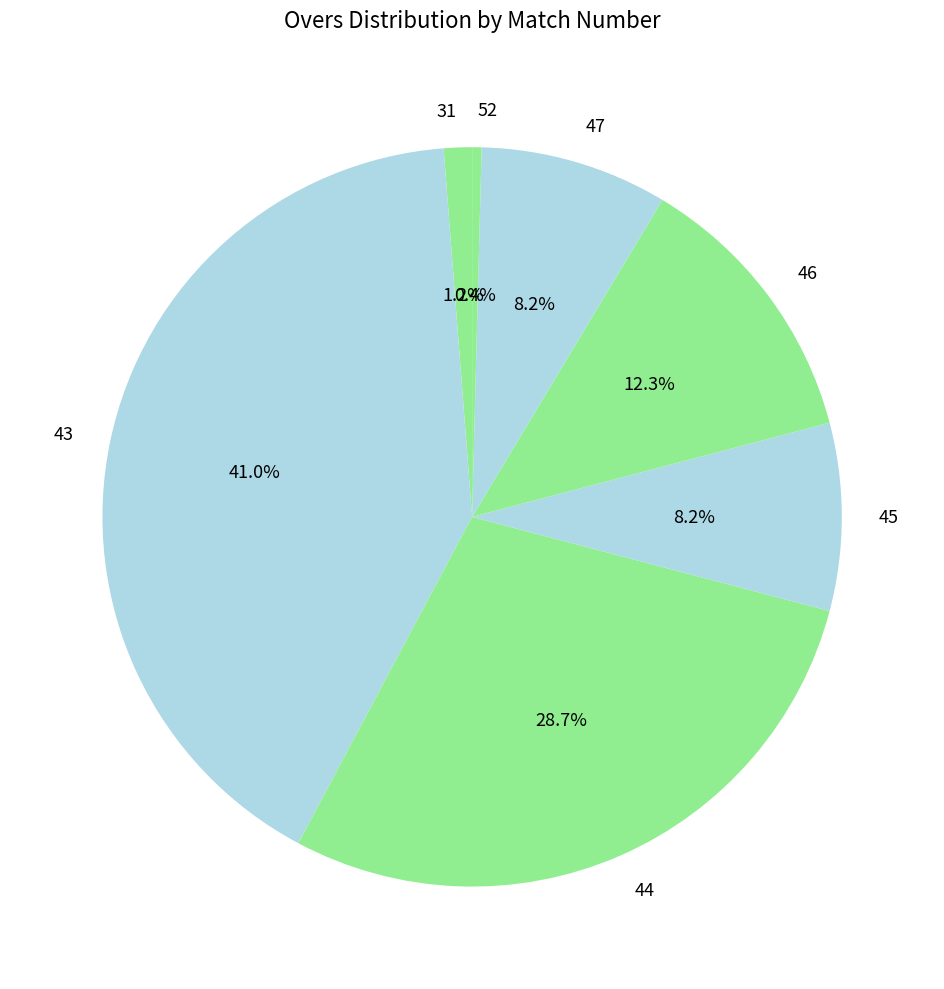

To the nearest percent, what is the combined percentage of 46 and 43?

53%